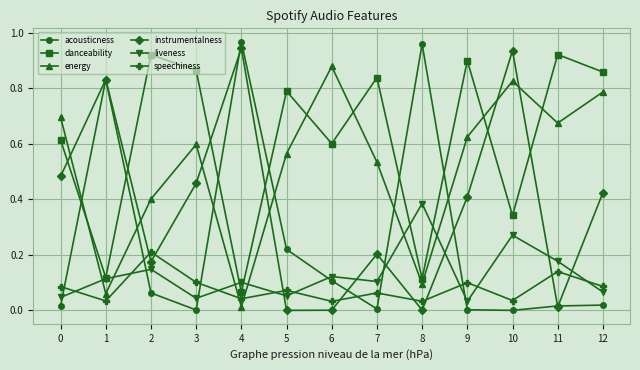

What is the total value across all series at 12?

2.2